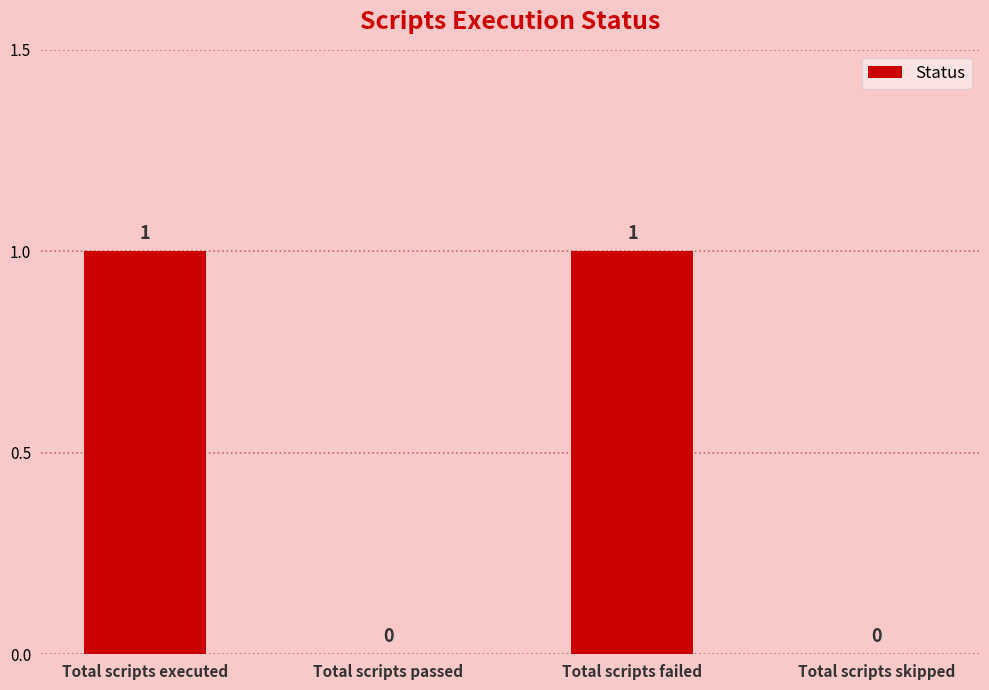

The value at Total scripts skipped is 0. True or false?

True